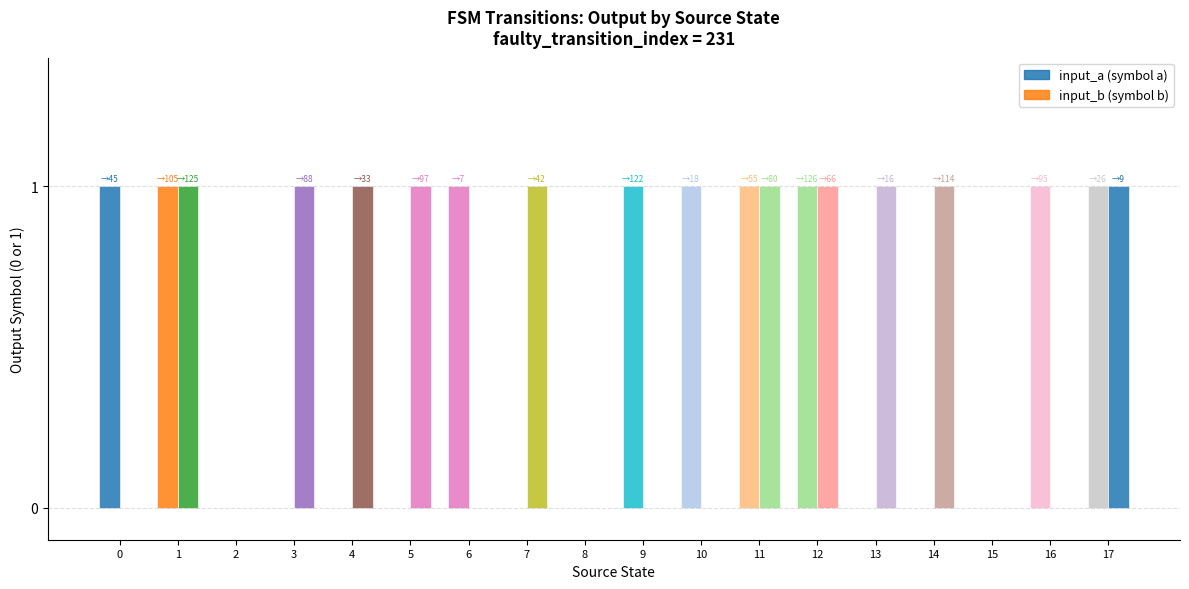

What is the maximum value shown in the chart?

1